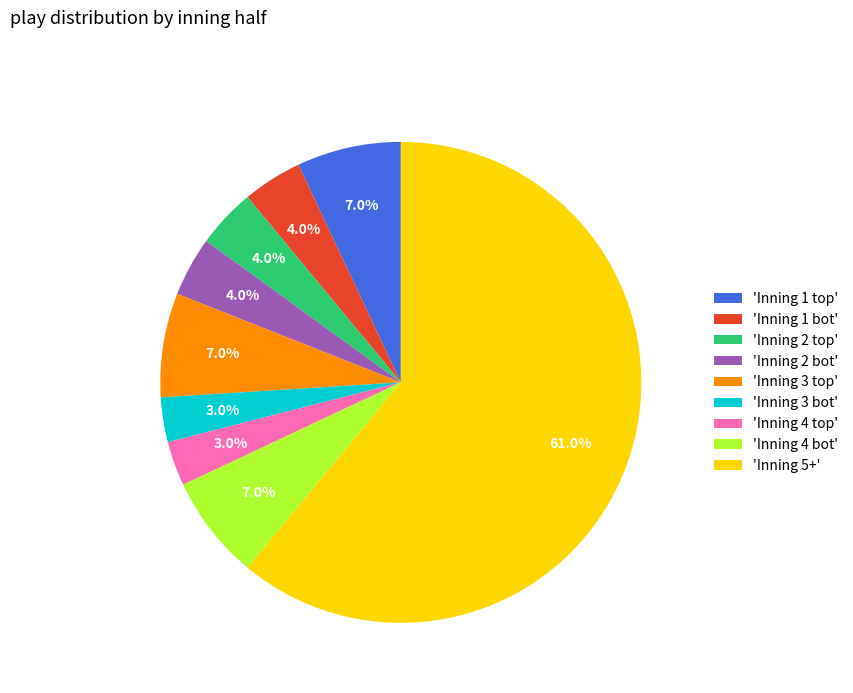

What portion of the pie excludes 'Inning 3 bot'?

97.0%